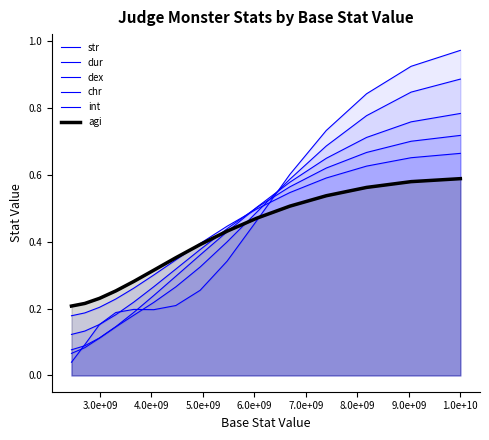

Which series has the largest total across all categories?

dex